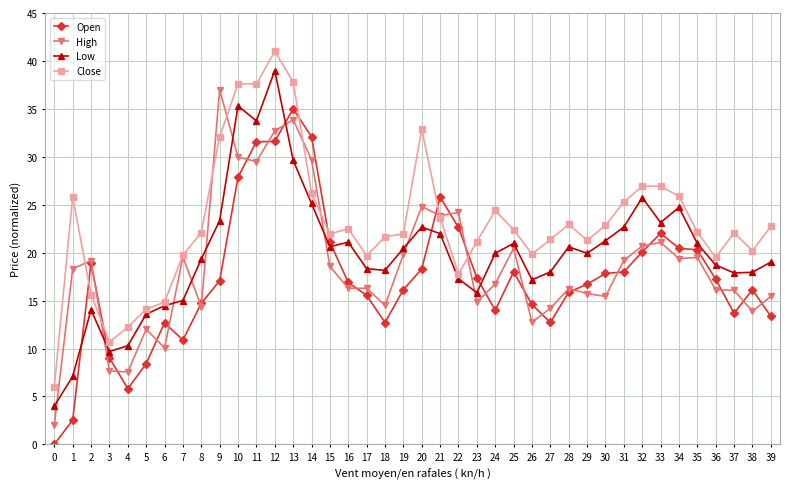

What is the value of the Open point at the 12th from the left?

31.6